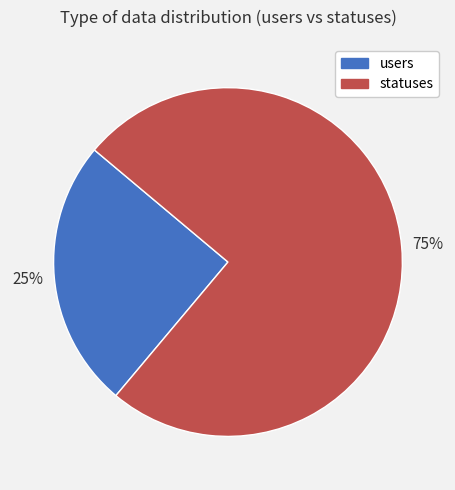

What percentage is the users slice, to the nearest percent?

25%